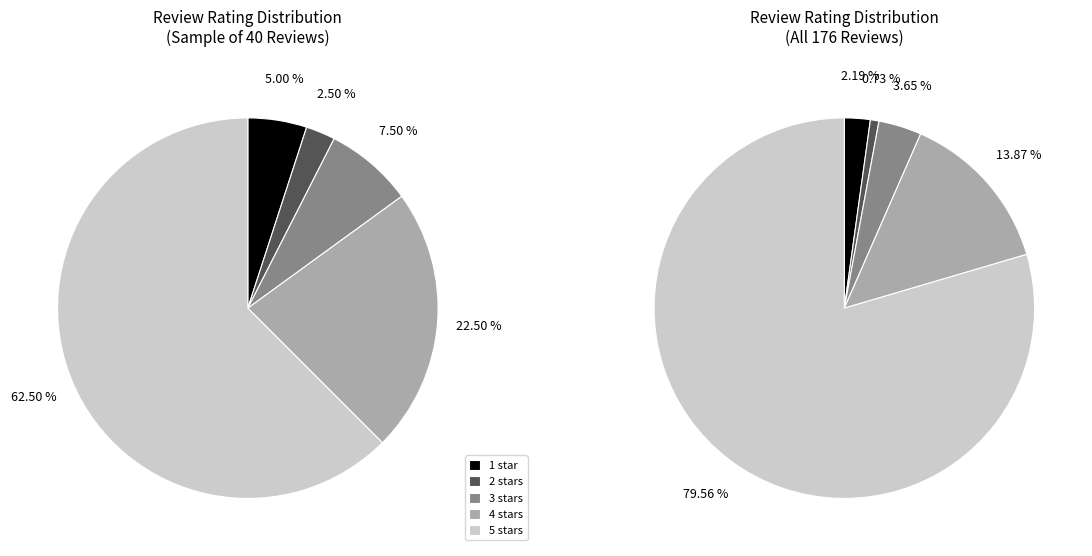

To the nearest percent, what is the average slice percentage?

20%